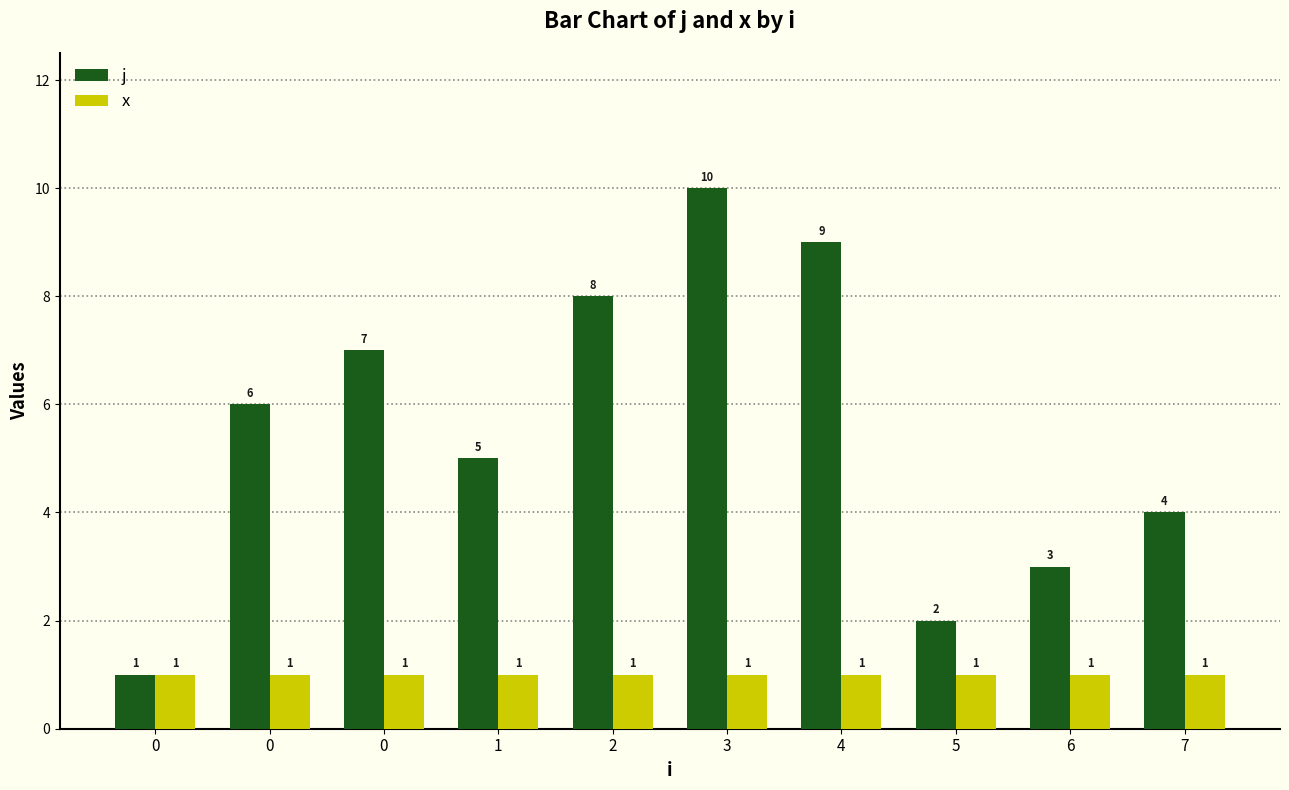

What are all the series names shown in the legend?

j, x